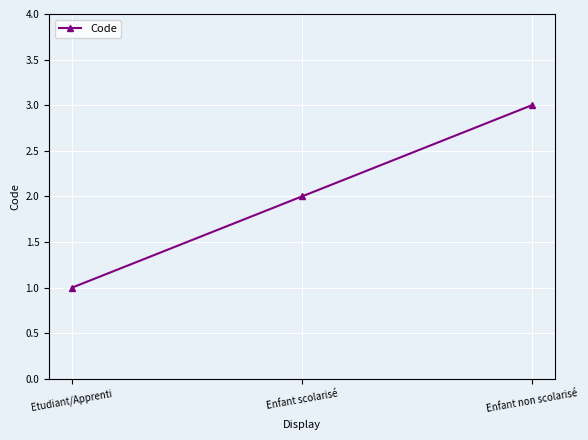

Rank the categories by value from highest to lowest.

Enfant non scolarisé, Enfant scolarisé, Etudiant/Apprenti